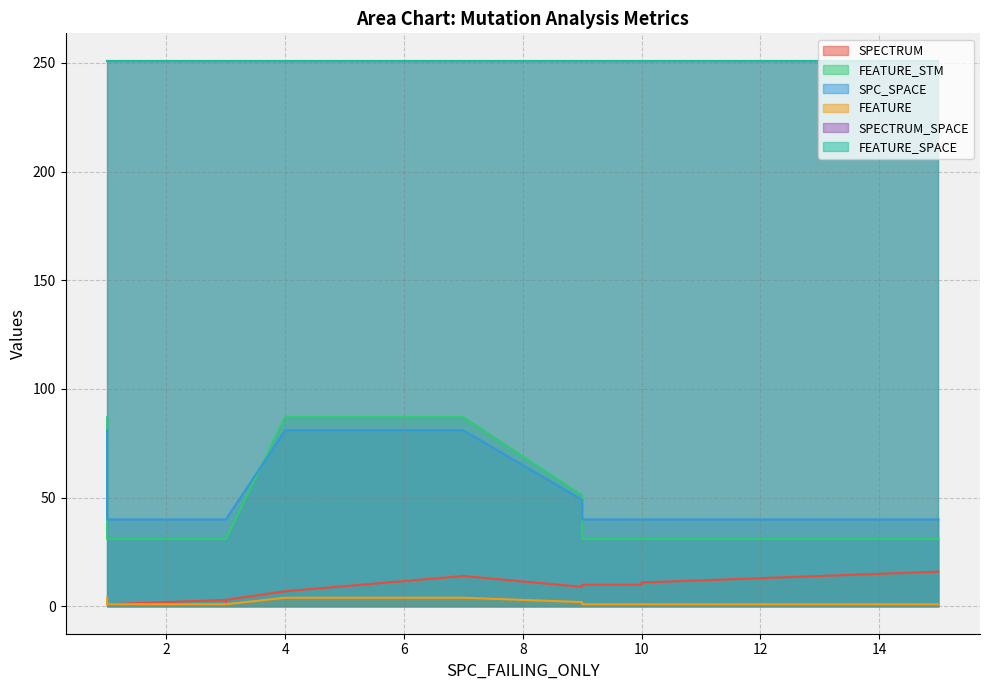

Does the chart have visible grid lines?

Yes